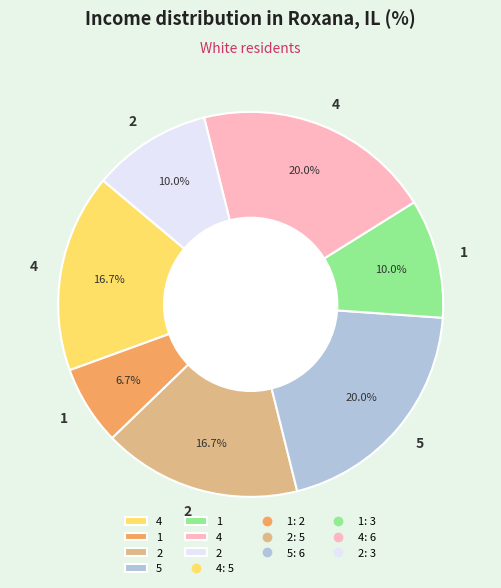

Is there any slice that represents more than half of the pie?

No